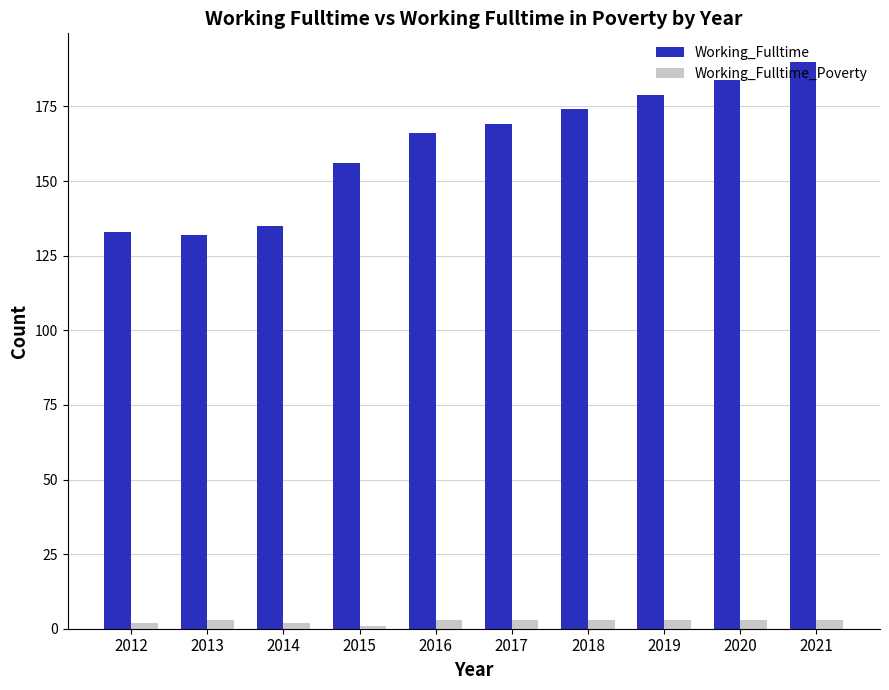

How many groups of bars are there?

10